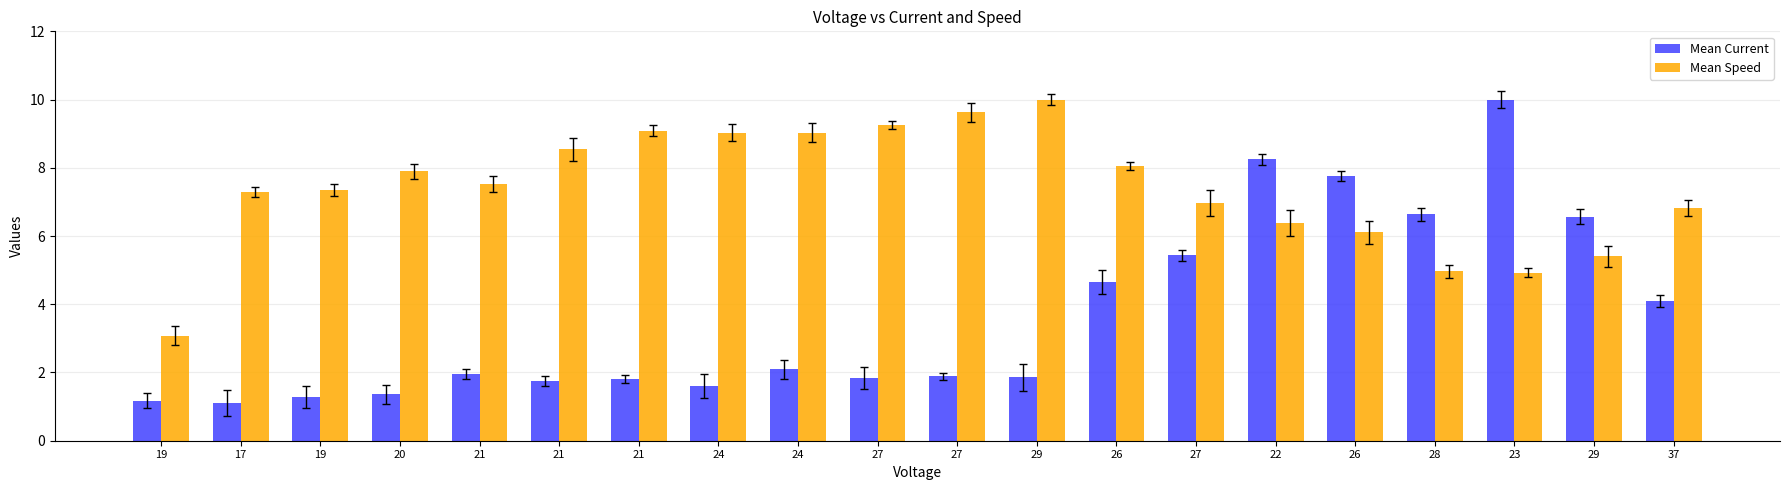

What is the value of the Mean Current bar at the 10th from the left?

1.8